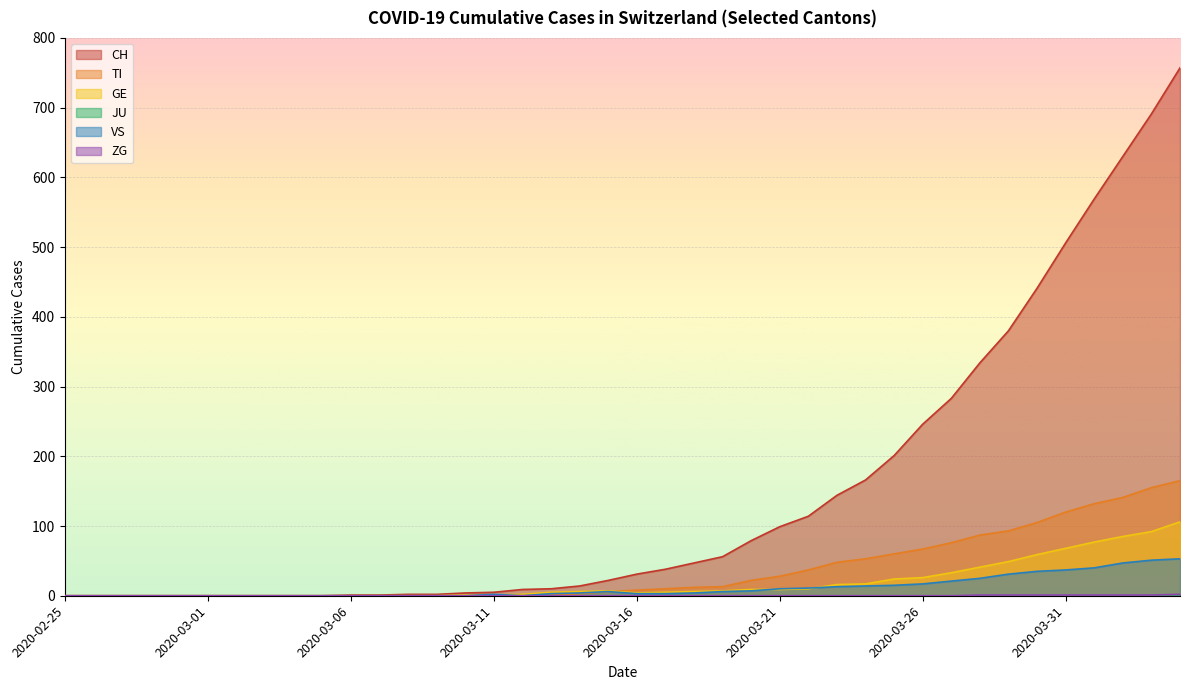

List the labels in order of CH value, smallest first.

2020-02-25, 2020-02-26, 2020-02-27, 2020-02-28, 2020-02-29, 2020-03-01, 2020-03-02, 2020-03-03, 2020-03-04, 2020-03-05, 2020-03-06, 2020-03-07, 2020-03-08, 2020-03-09, 2020-03-10, 2020-03-11, 2020-03-12, 2020-03-13, 2020-03-14, 2020-03-15, 2020-03-16, 2020-03-17, 2020-03-18, 2020-03-19, 2020-03-20, 2020-03-21, 2020-03-22, 2020-03-23, 2020-03-24, 2020-03-25, 2020-03-26, 2020-03-27, 2020-03-28, 2020-03-29, 2020-03-30, 2020-03-31, 2020-04-01, 2020-04-02, 2020-04-03, 2020-04-04